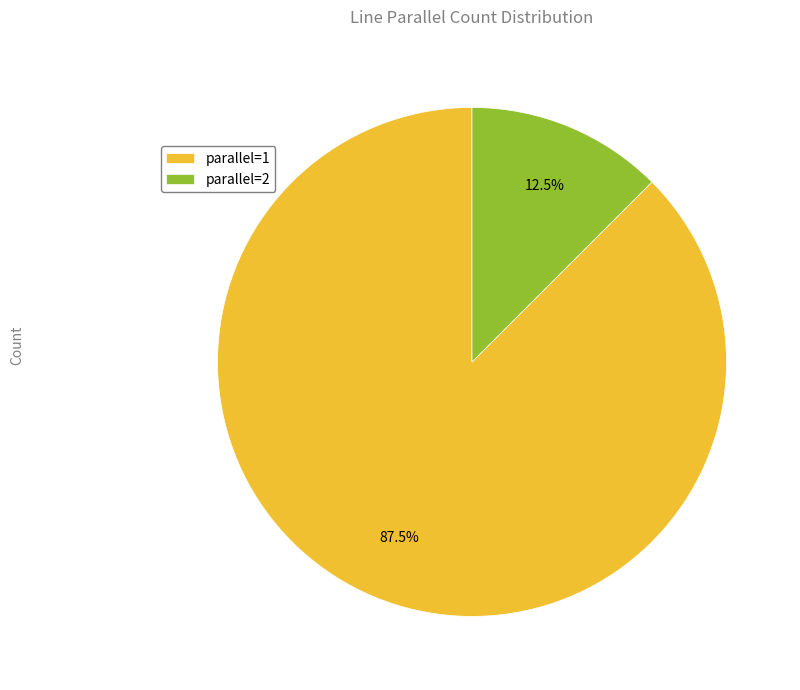

Does parallel=2 represent more than half of the total?

No